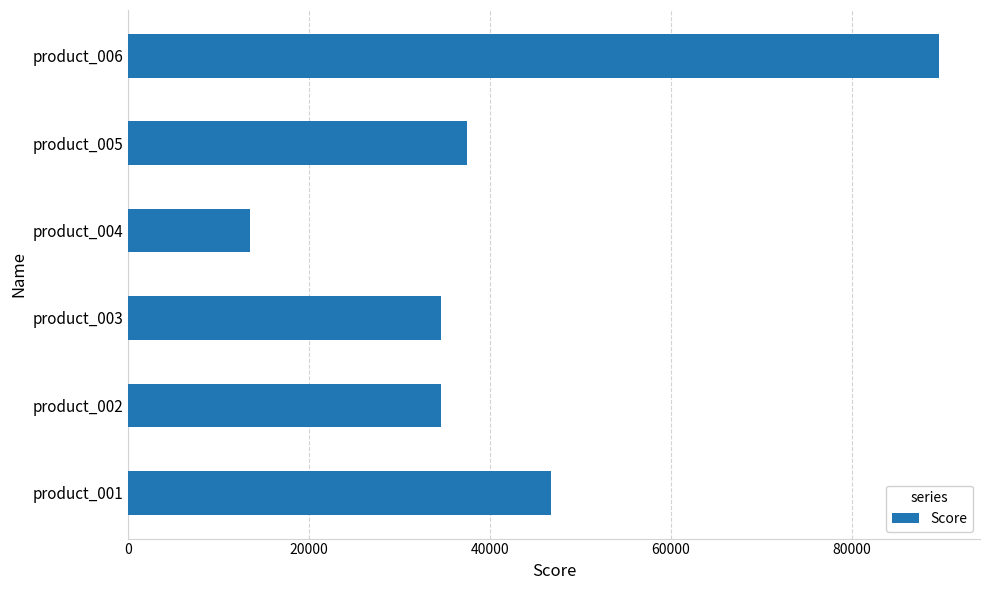

Where is the data nearest to the value 51553?

product_001